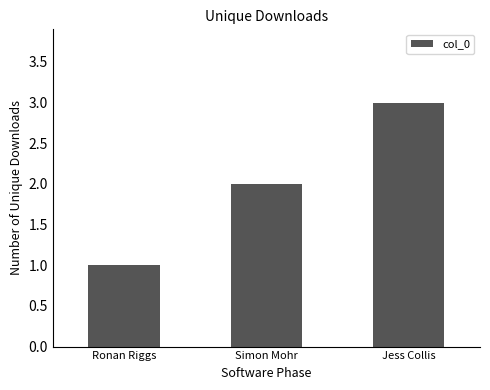

List the labels in order of value, largest first.

Jess Collis, Simon Mohr, Ronan Riggs